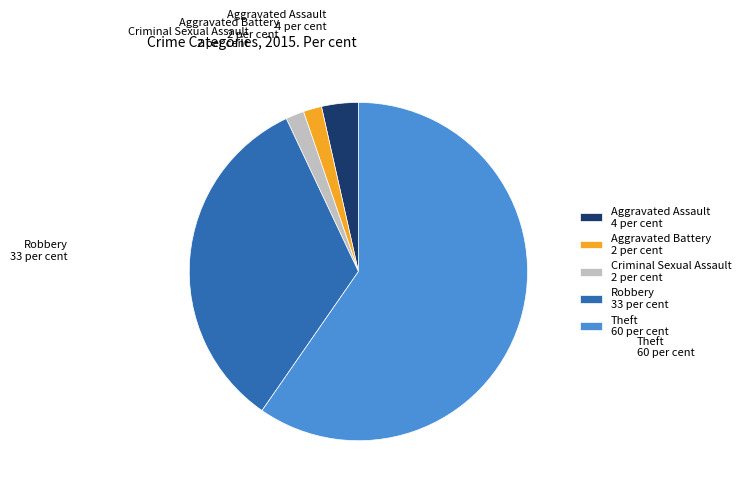

Approximately how many times larger is the value at Aggravated Assault compared to Criminal Sexual Assault?

2.0